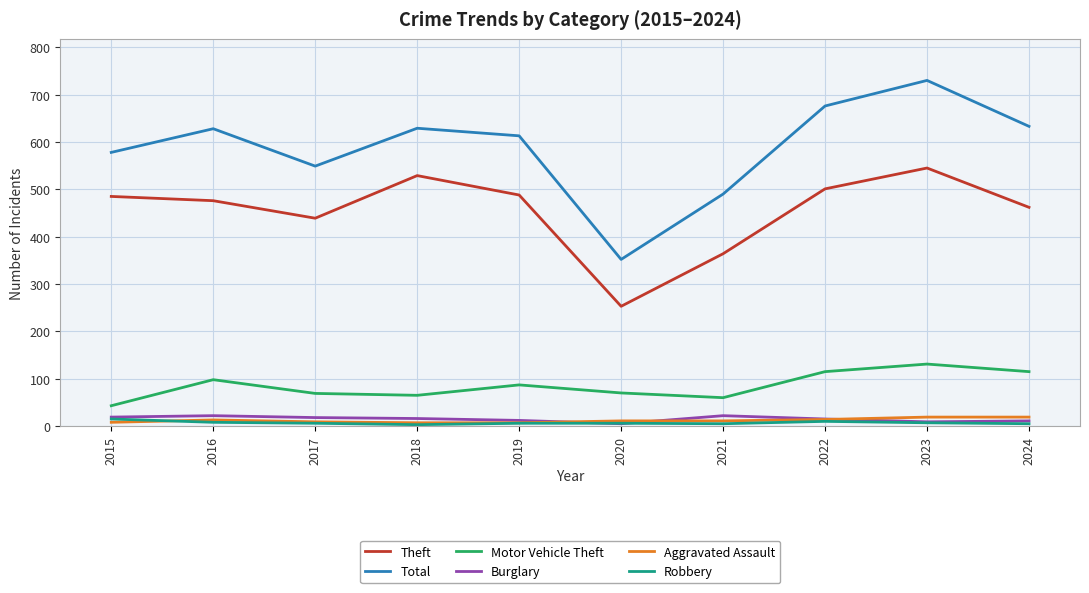

What is the sum of the Robbery values at 2022 and 2015?

25